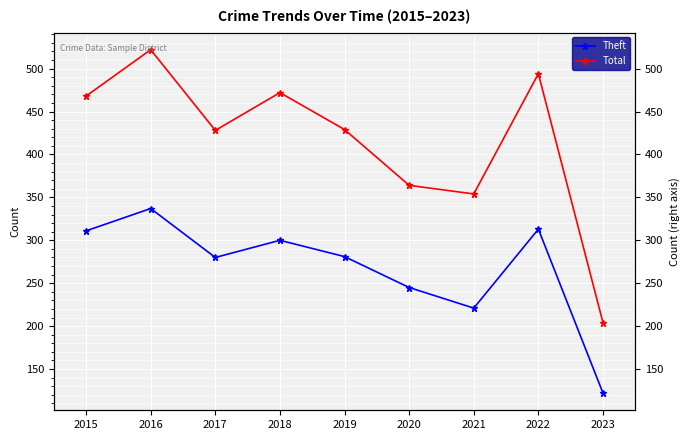

Which series has the largest total across all categories?

Total